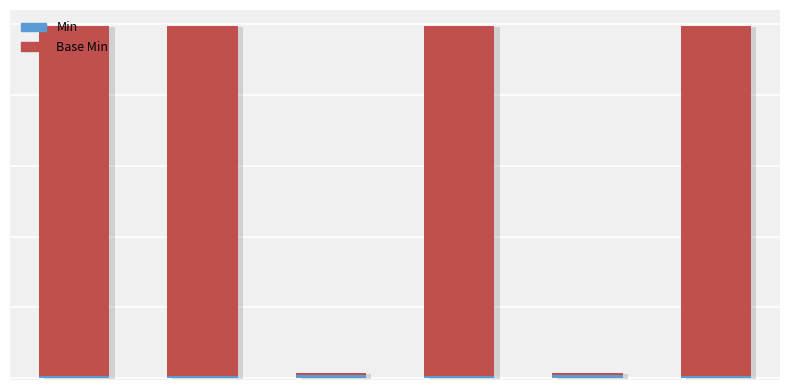

How many distinct data groups are displayed?

2